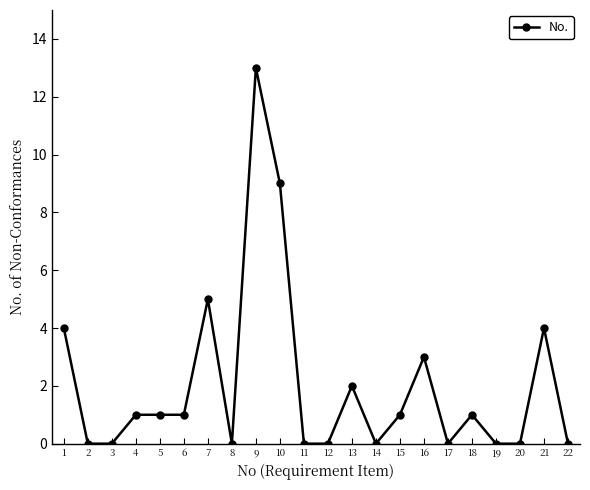

Reading left to right, extract all data points from this chart.

4	0	0	1	1	1	5	0	13	9	0	0	2	0	1	3	0	1	0	0	4	0